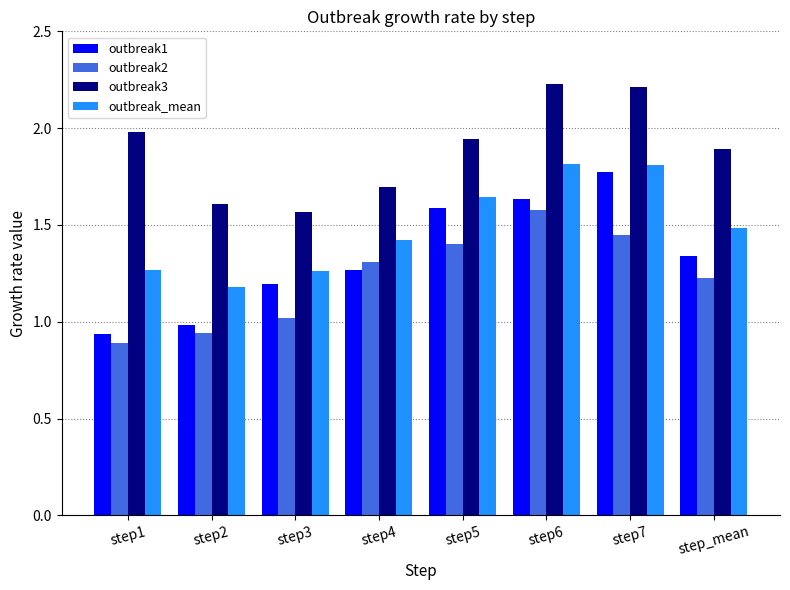

What is the difference between the outbreak3 values at step7 and step3?

0.6